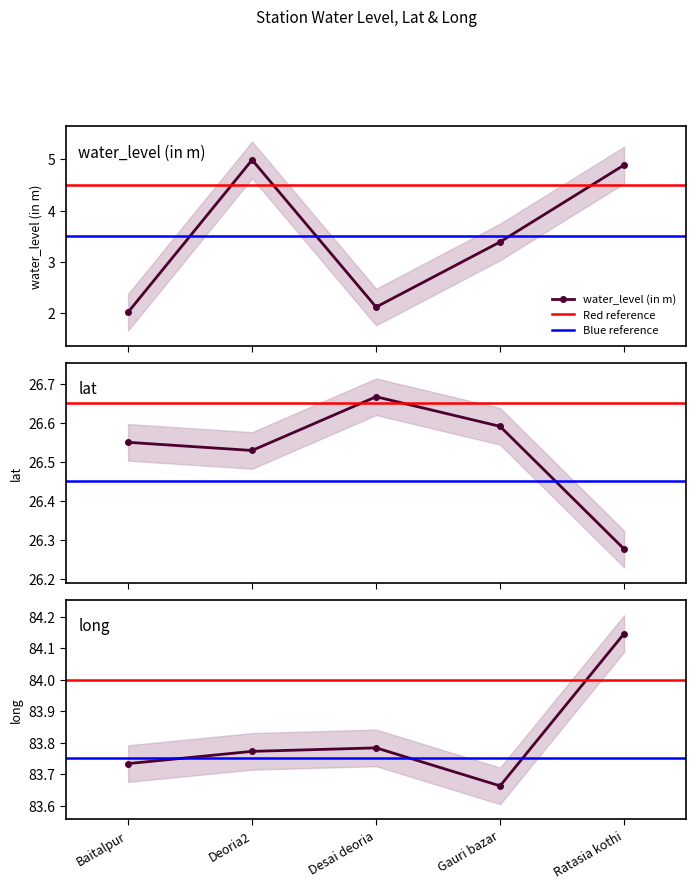

Which series changed the most between Baitalpur and Deoria2?

water_level (in m)